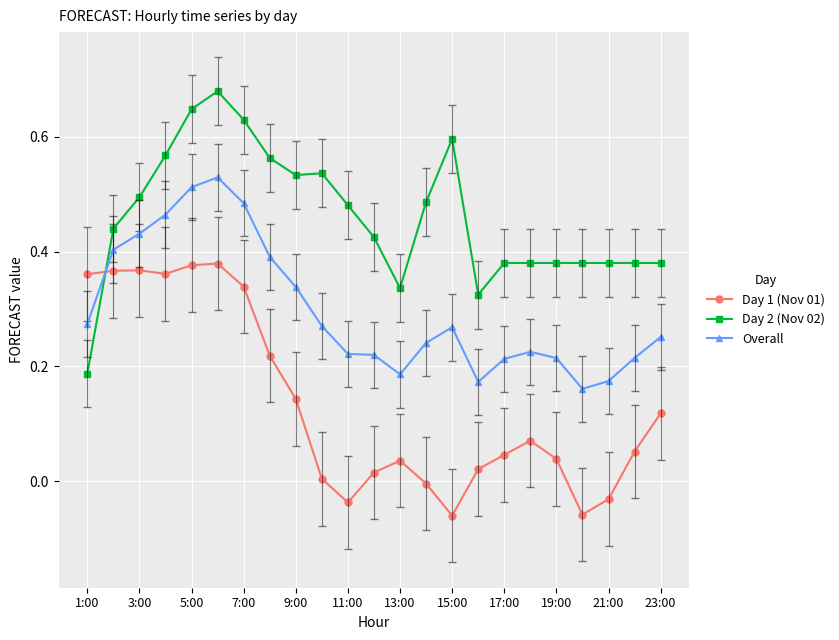

List the series in order of their peak value, lowest first.

Day 1 (Nov 01), Overall, Day 2 (Nov 02)